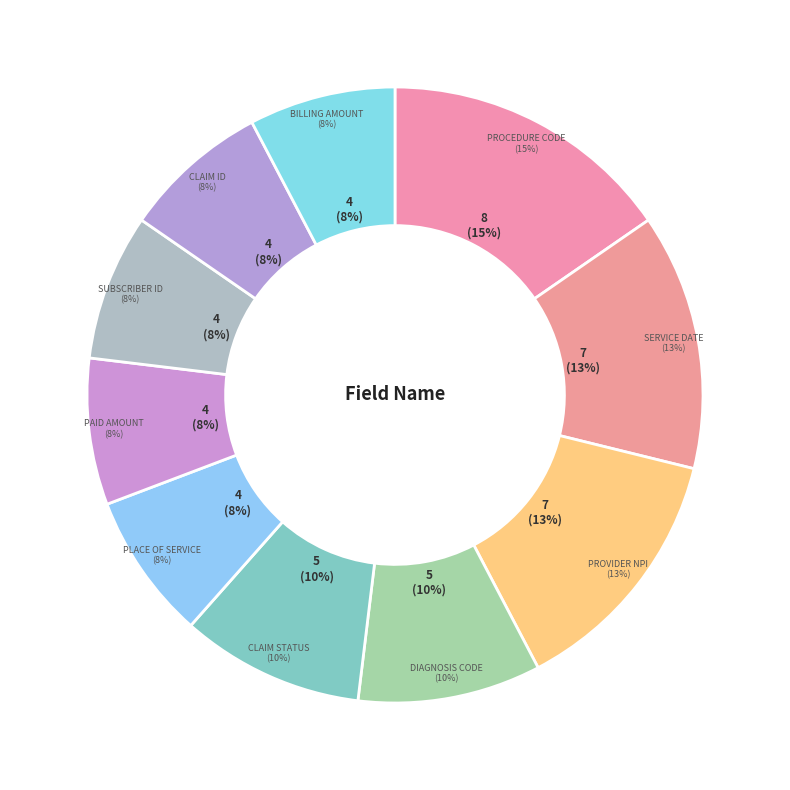

Which category has the biggest portion of the pie?

Procedure Code